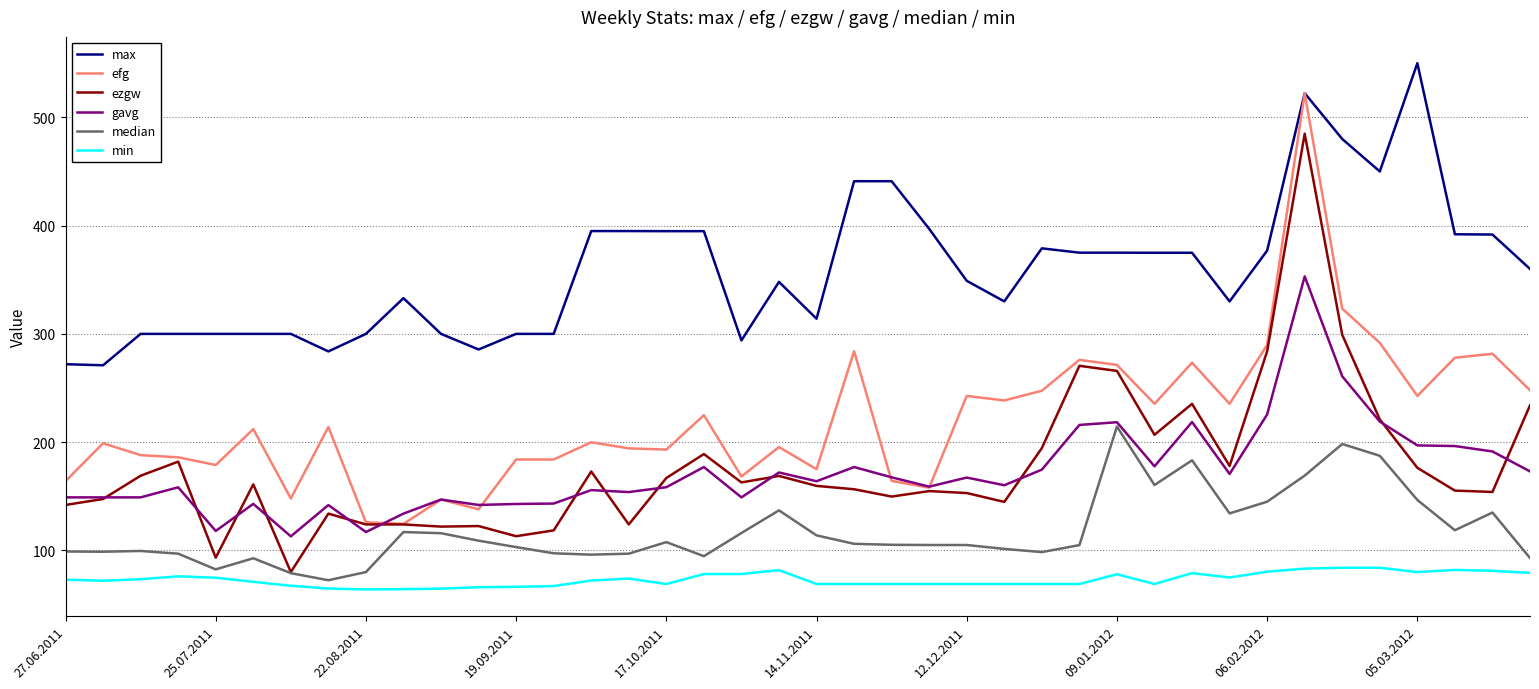

True or false: min and efg intersect in this chart.

False